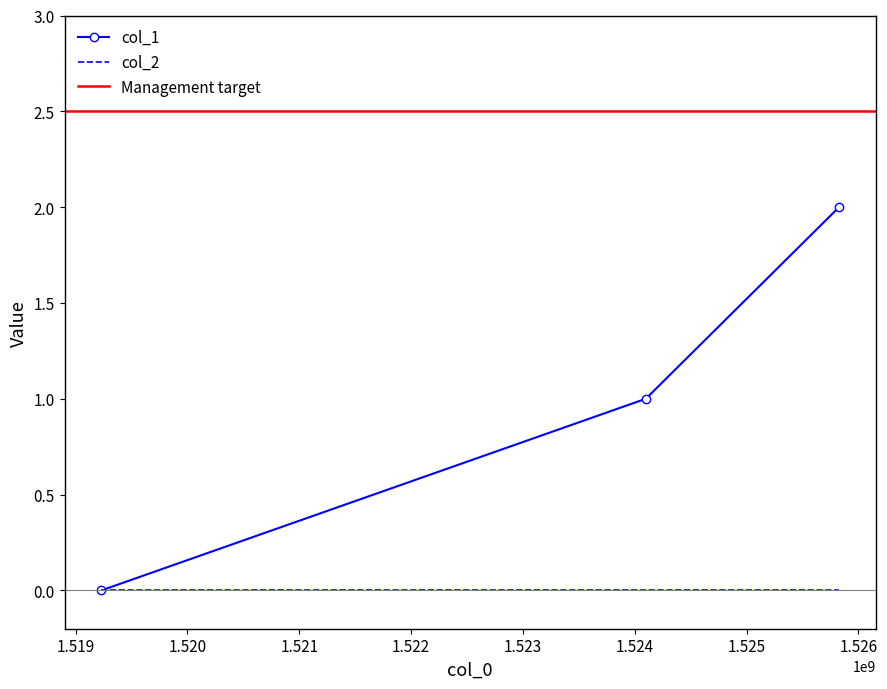

What is the difference between the second highest and minimum values?

1